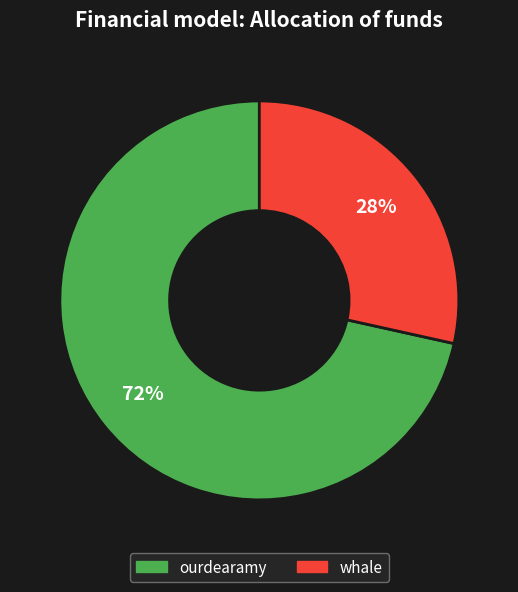

Combined, do ourdearamy and whale account for over 50%?

Yes